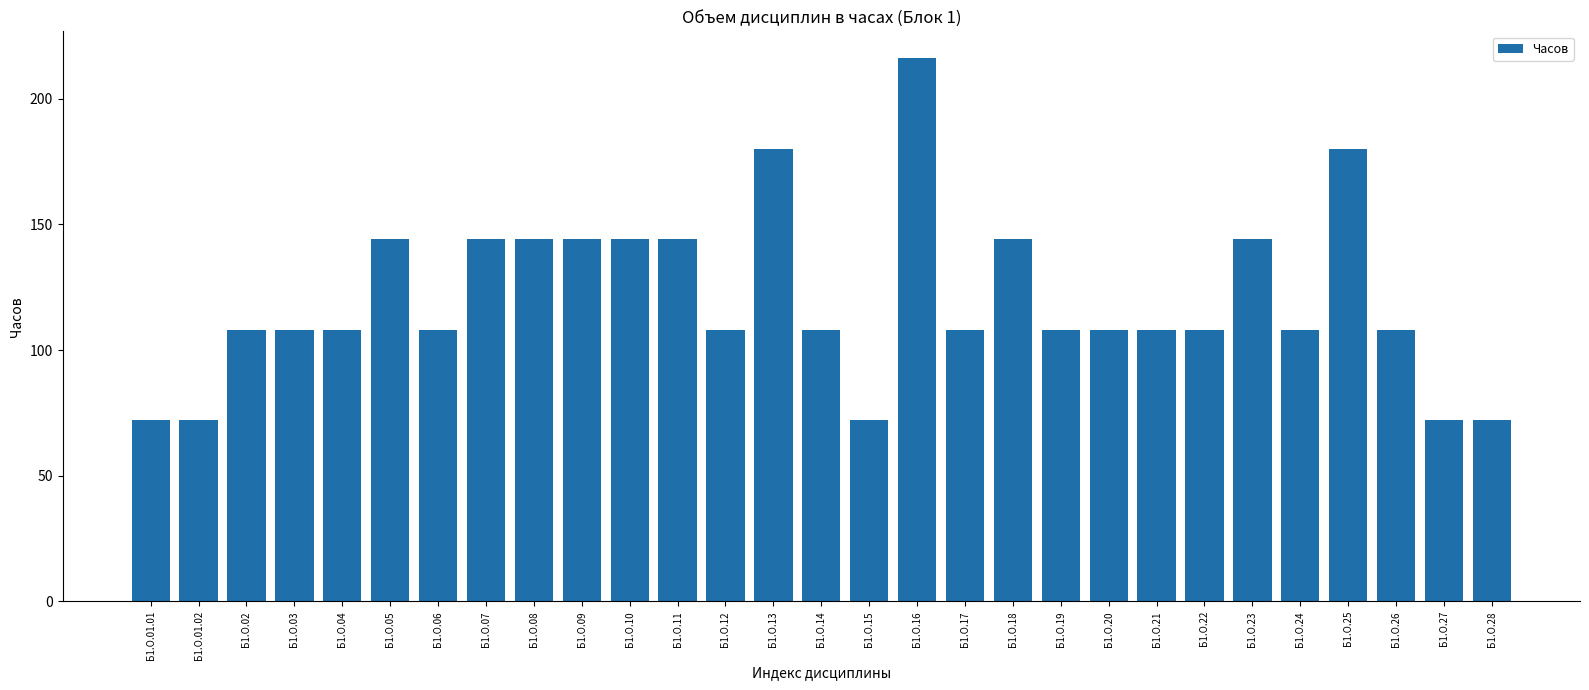

Is it true that the value at Б1.О.28 is 120?

False